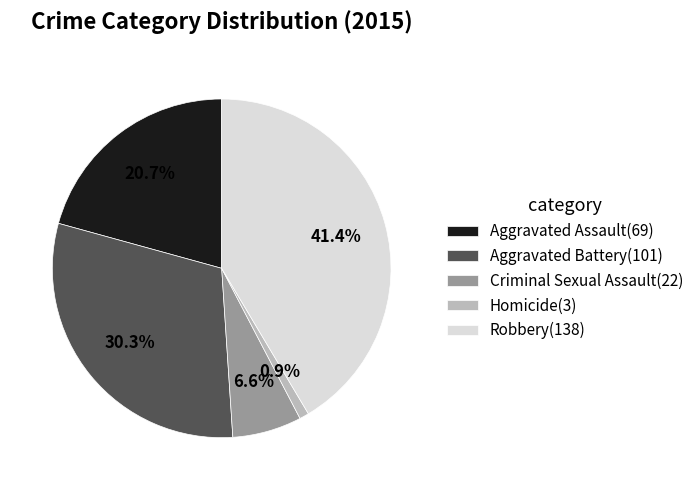

The Robbery slice represents 41% of the pie. True or false?

True